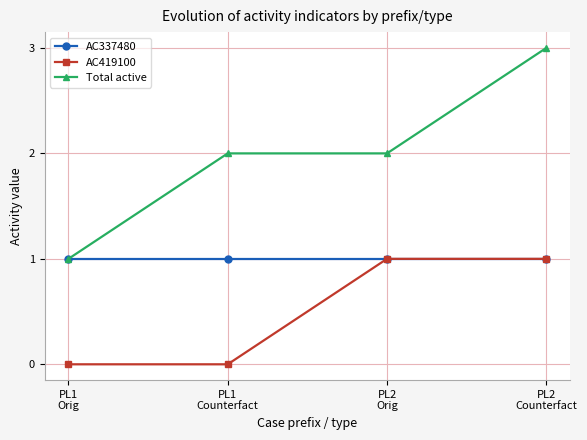

Is it true that Total active equals 2 at PL1
Counterfact?

True